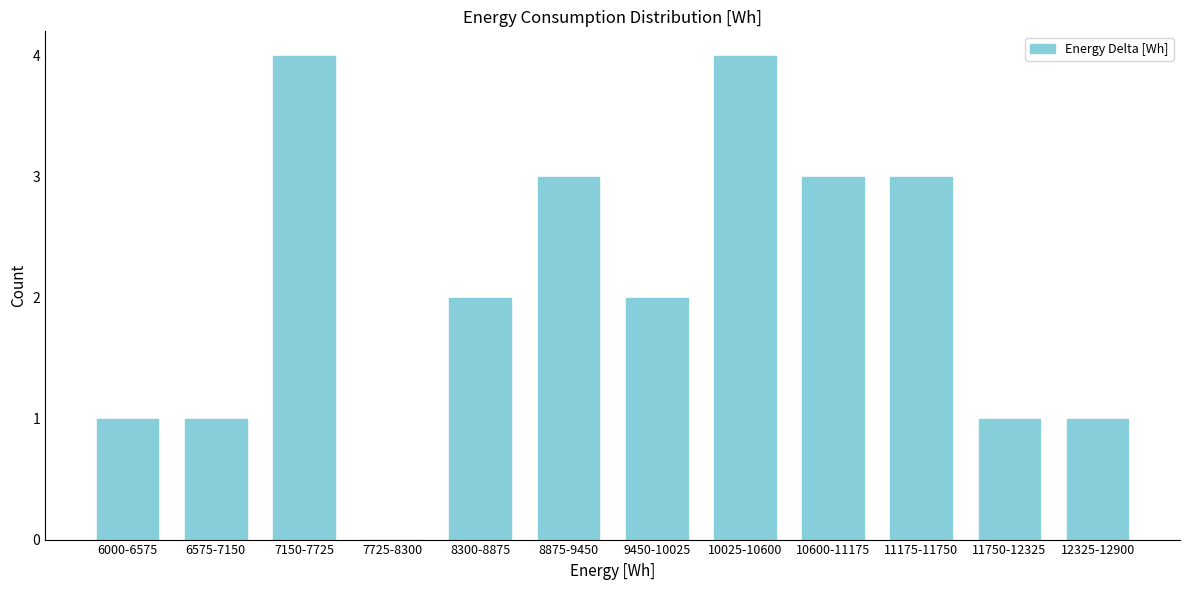

Reading left to right, extract all data points from this chart.

6000-6575=1	6575-7150=1	7150-7725=4	7725-8300=0	8300-8875=2	8875-9450=3	9450-10025=2	10025-10600=4	10600-11175=3	11175-11750=3	11750-12325=1	12325-12900=1